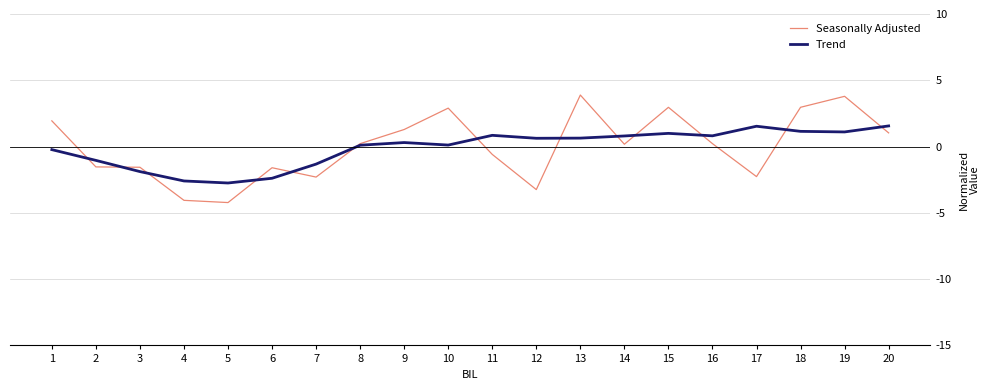

At 9, list the series in order from smallest to largest.

Trend, Seasonally Adjusted